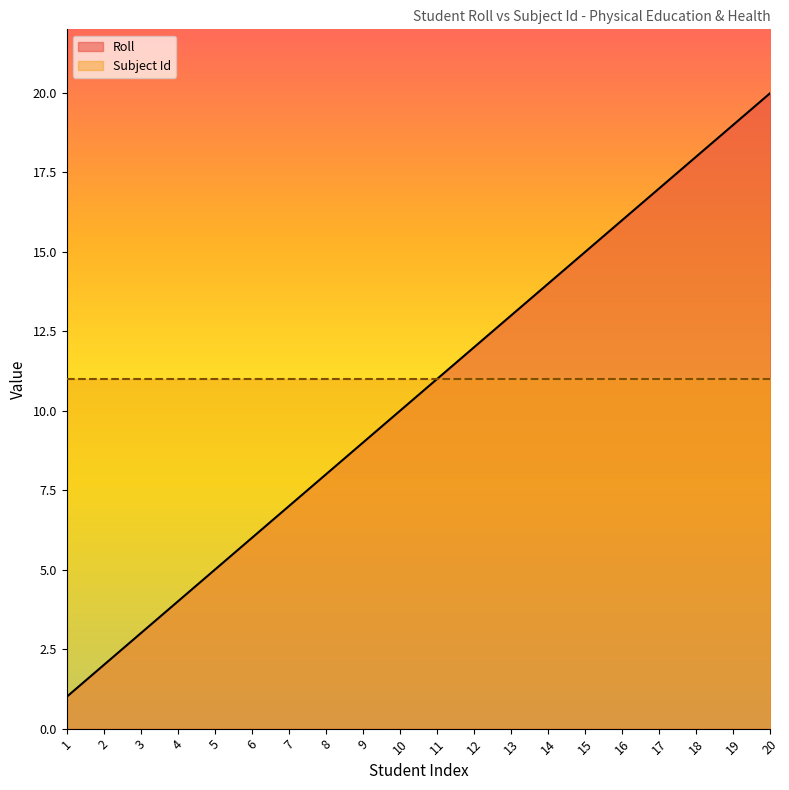

Is it true that the value at 11 is 19?

False